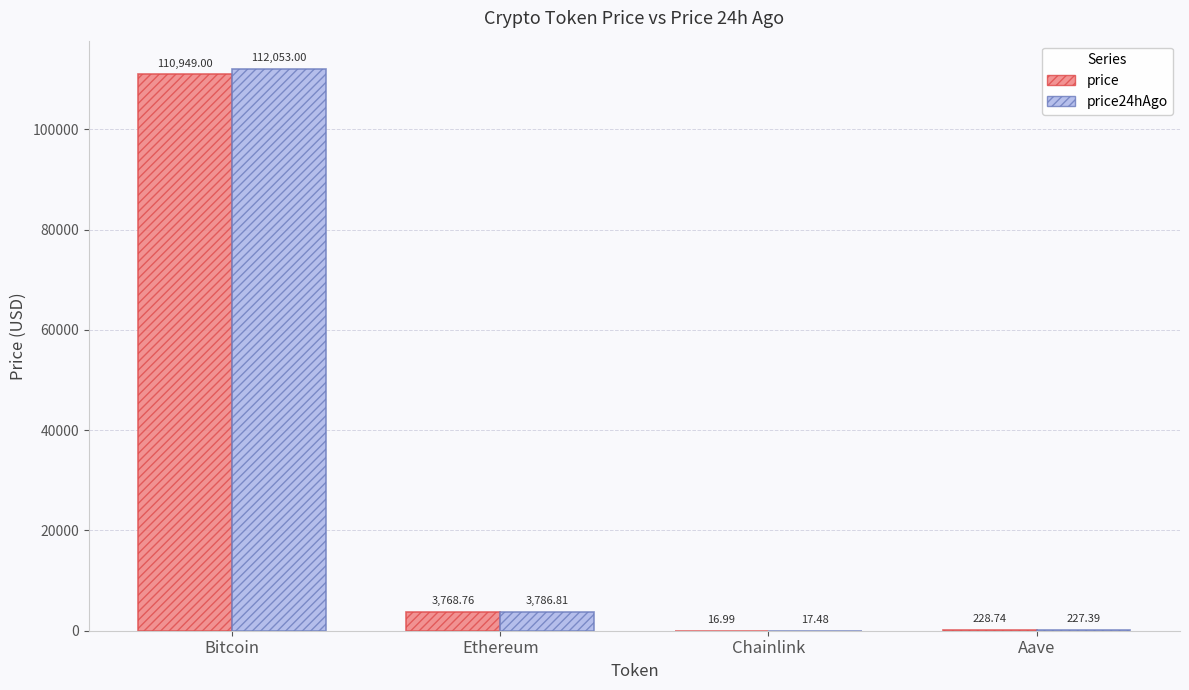

Reading left to right, extract all data points from this chart.

price: 110949.0	3768.8	17.0	228.7
price24hAgo: 112053.0	3786.8	17.5	227.4